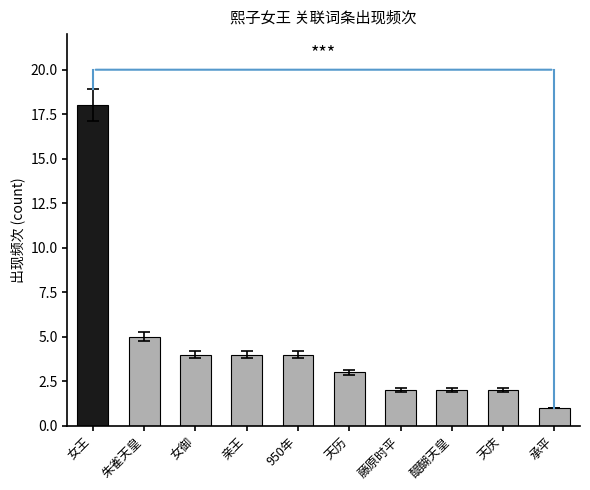

Which has a higher value, 亲王 or 天历?

亲王